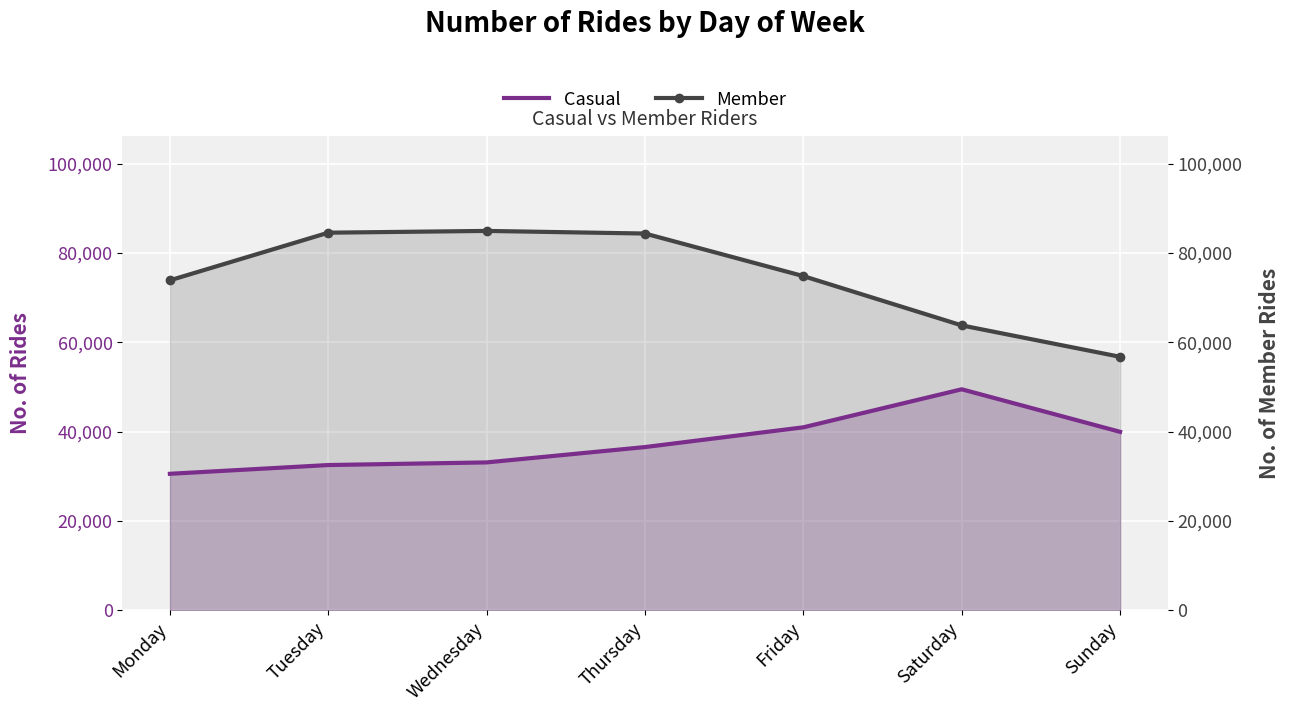

True or false: Casual and Member intersect in this chart.

False